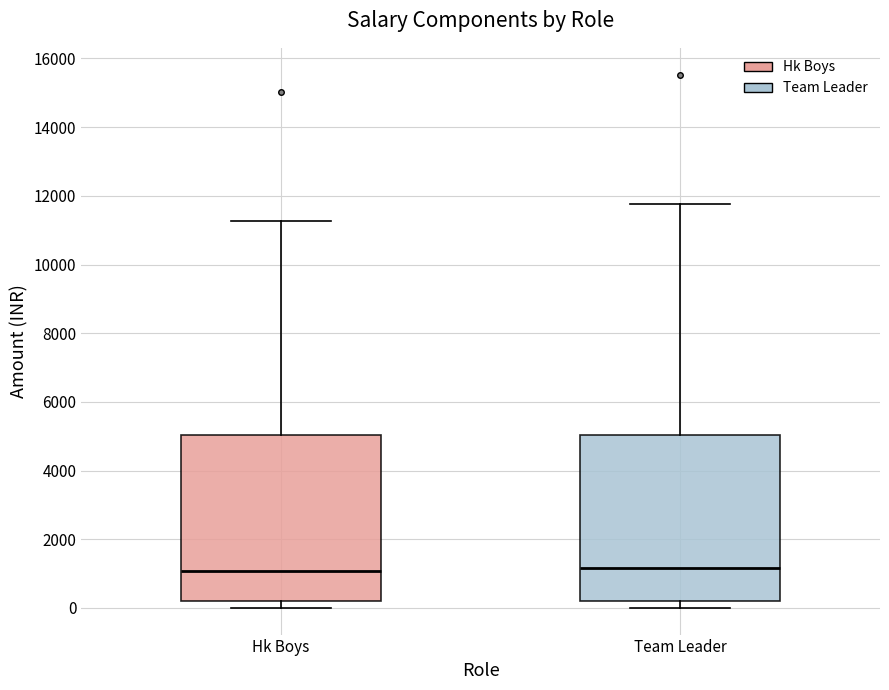

Reading left to right, transcribe this box plot: for each box, give where its median line is, the range the box spans, and where its two whiskers end, as read against the y-axis. The values are not printed on the chart, so give them approximately, as read against the axis.

Hk Boys: median 1000, box 200 to 5000, whiskers 0 to 11200
Team Leader: median 1200, box 200 to 5000, whiskers 0 to 11800